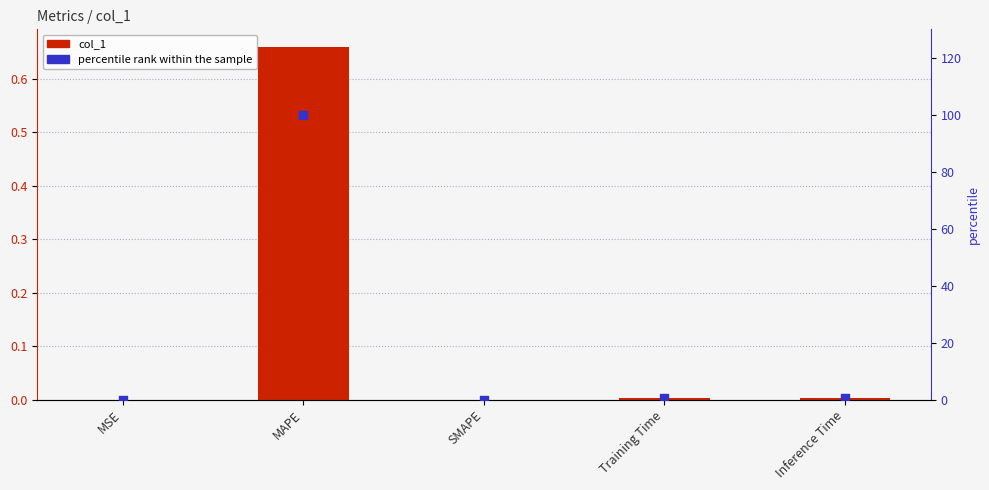

What is the total value across all series at MAPE?

100.7